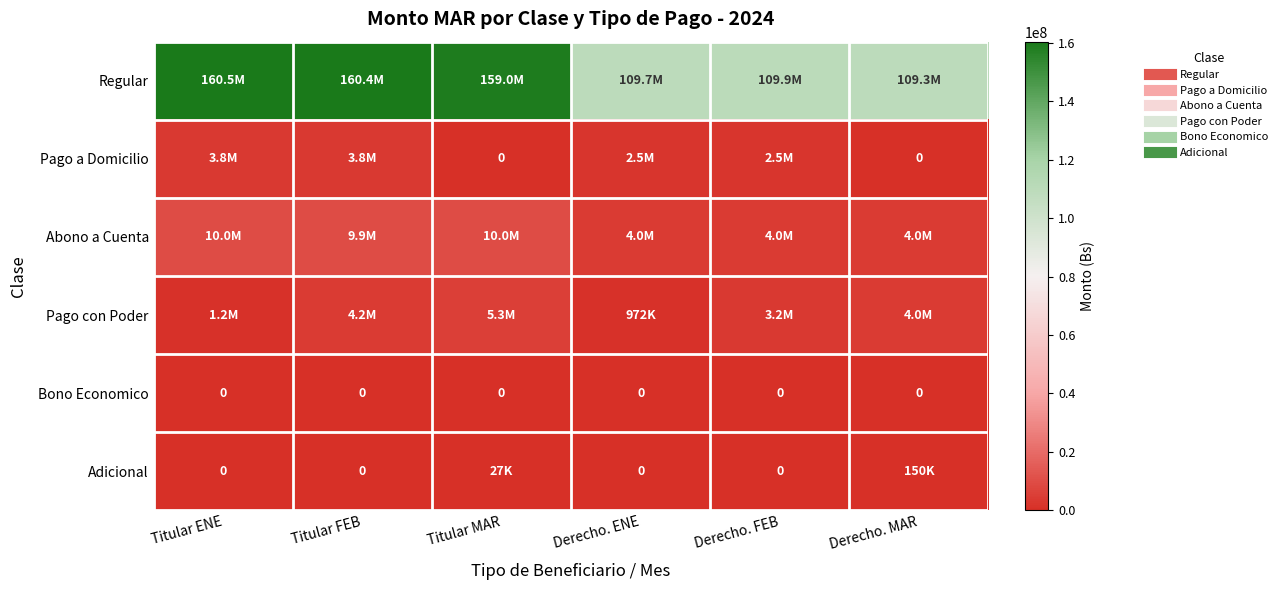

Which series has the largest range (max minus min)?

Regular